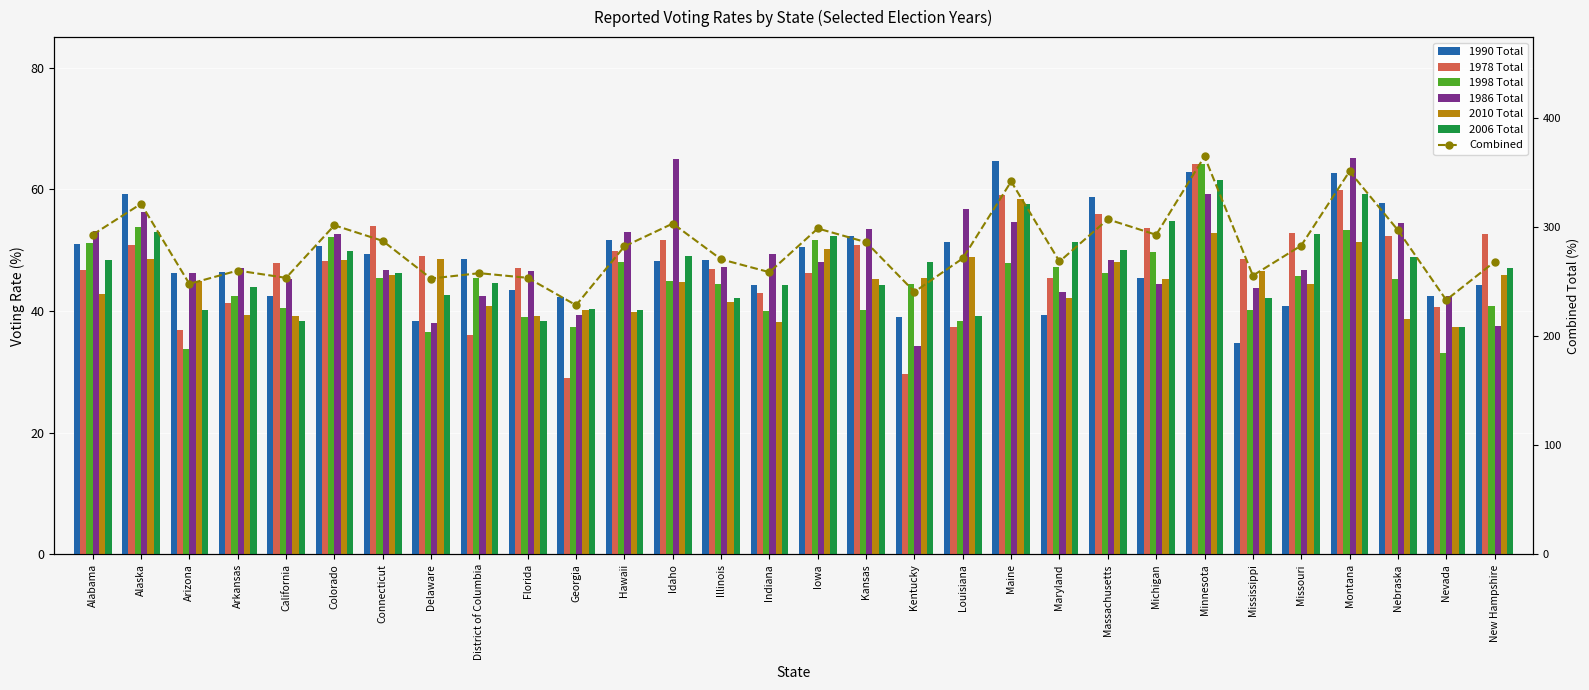

Is it true that col_5 (2010 Total) equals 69.5 at California?

False